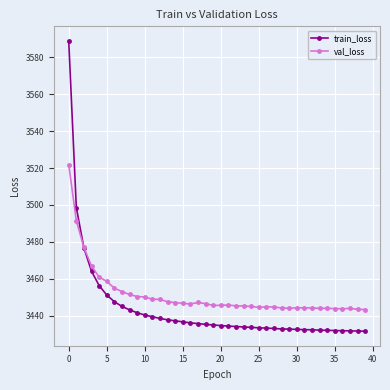

Which series has the largest total across all categories?

val_loss